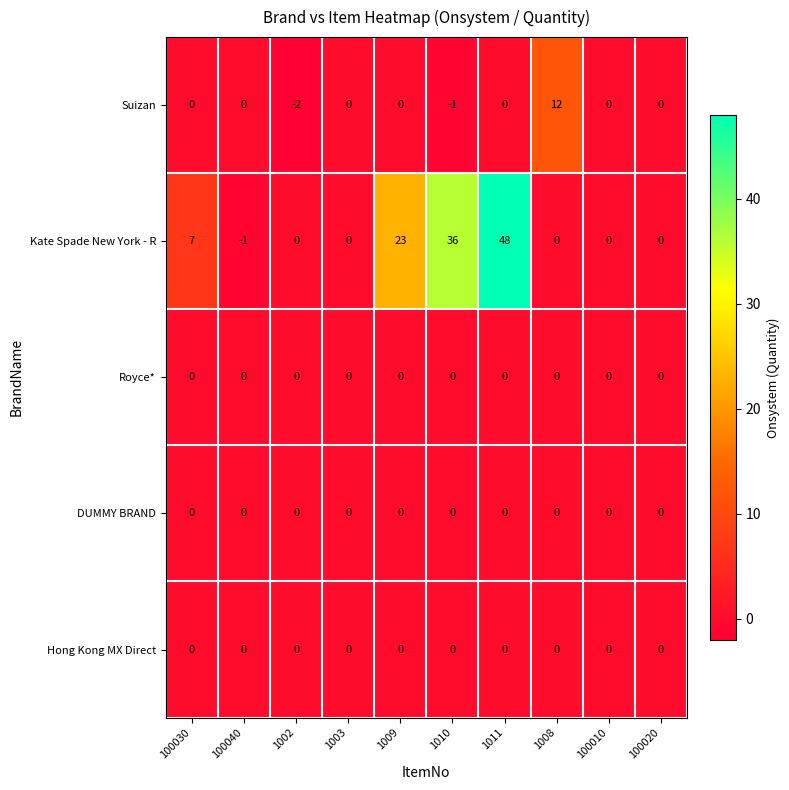

Which series has the widest spread of values?

Kate Spade New York - R